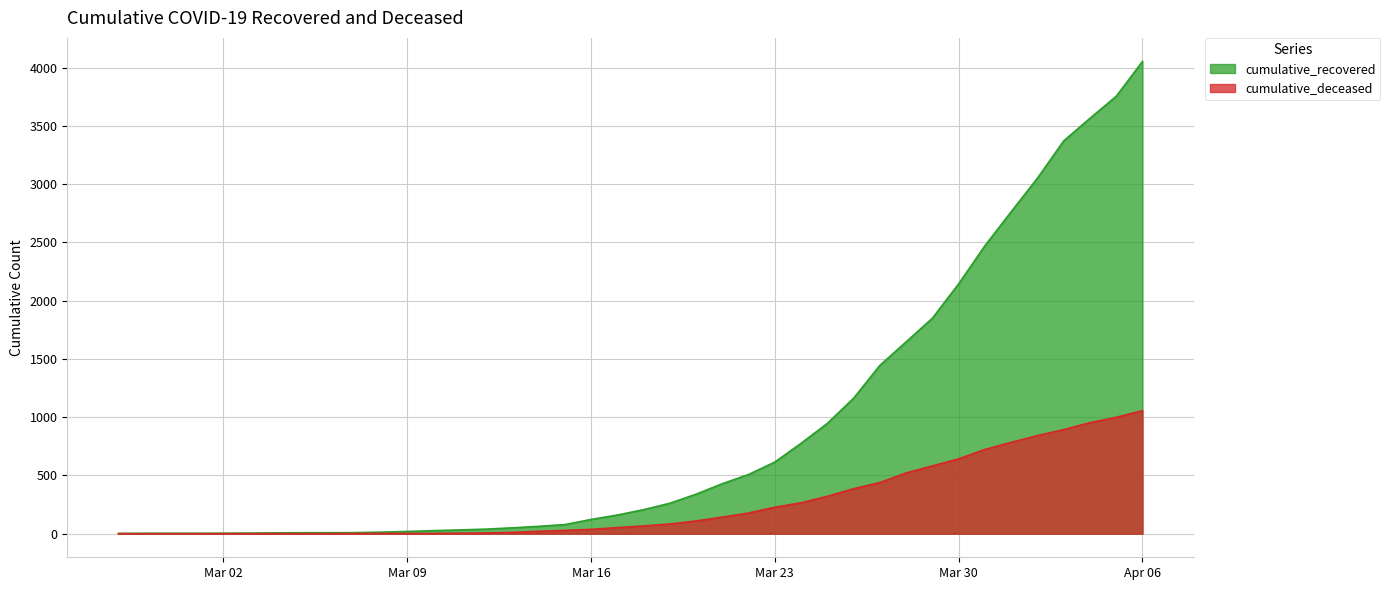

True or false: cumulative_recovered and cumulative_deceased cross at least once.

False